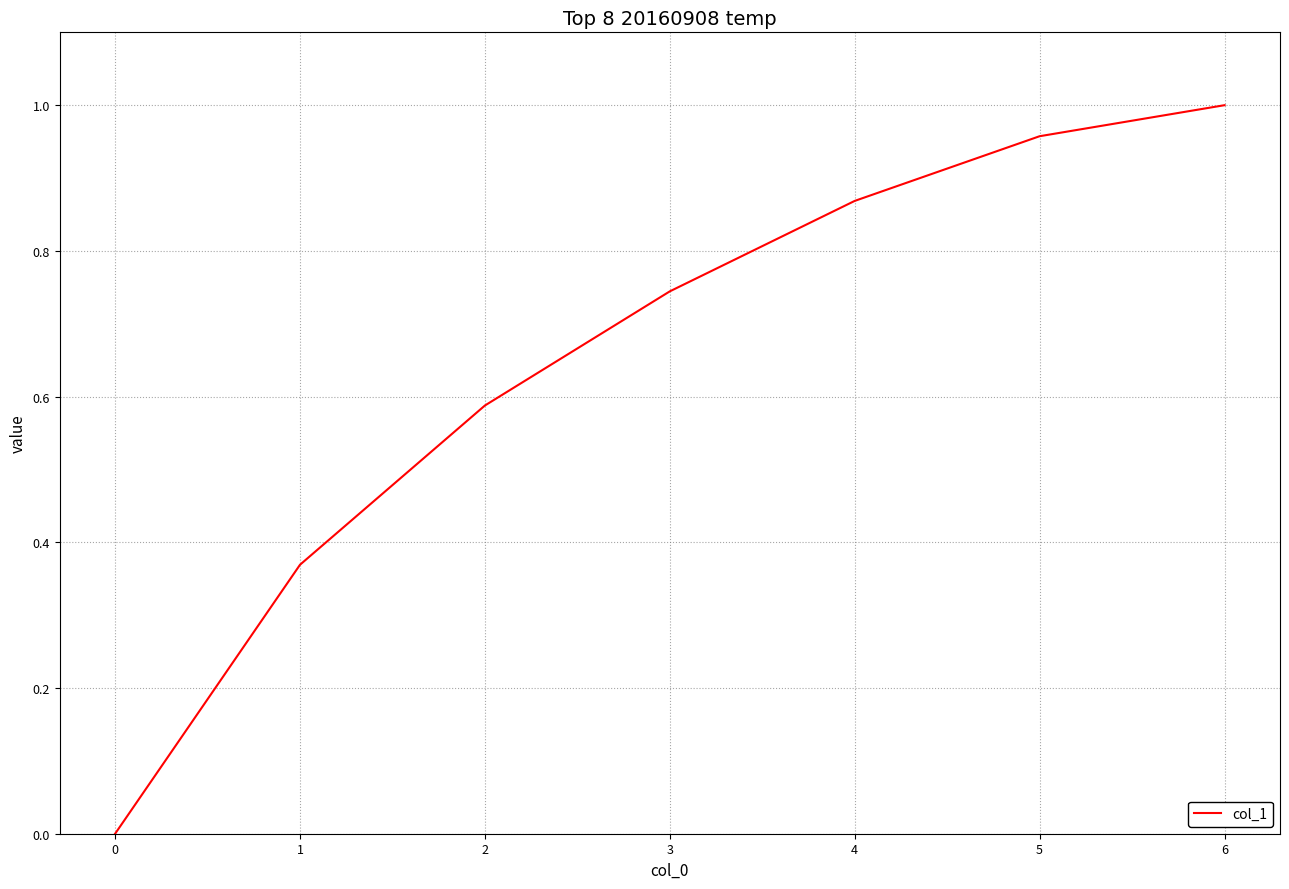

List the labels in order of value, largest first.

6, 5, 4, 3, 2, 1, 0